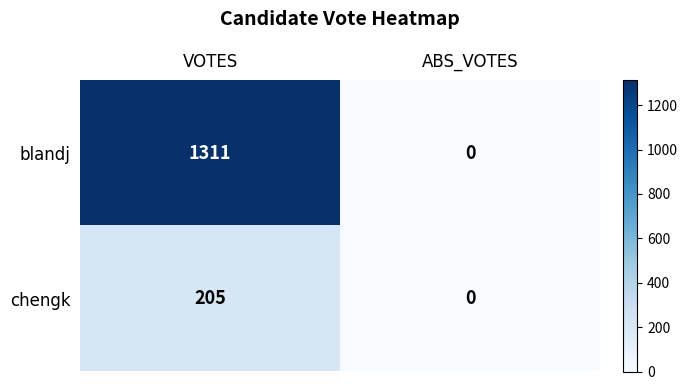

List the series in order of their overall mean, lowest first.

chengk, blandj